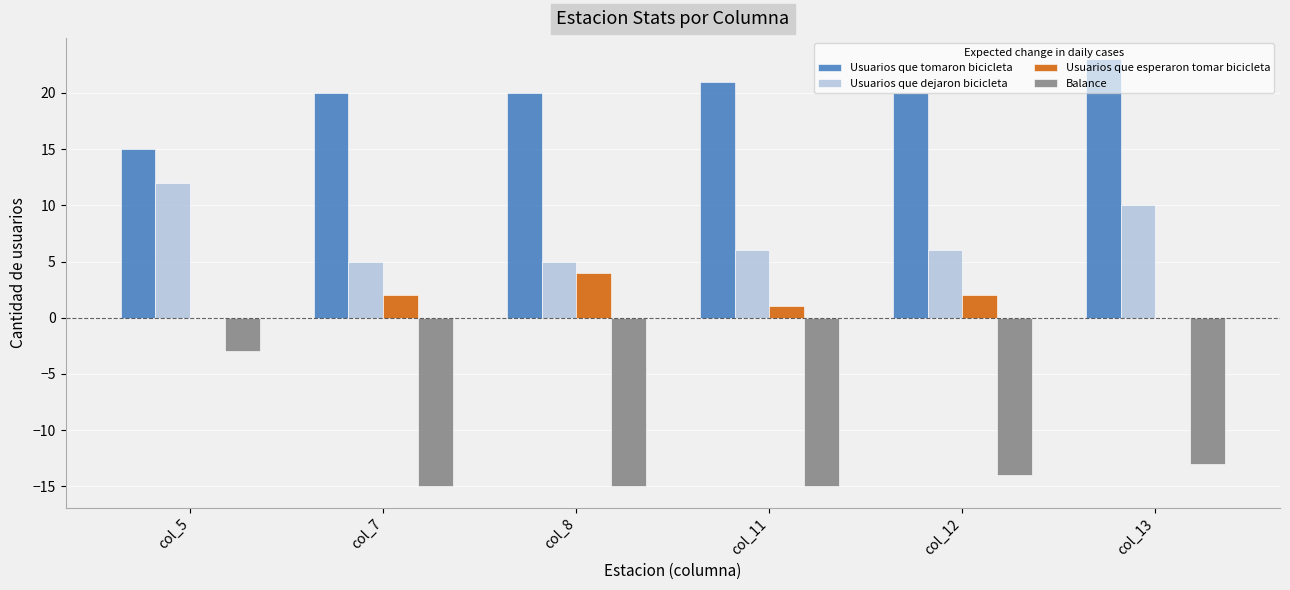

Which label corresponds to the largest value in the chart?

col_13